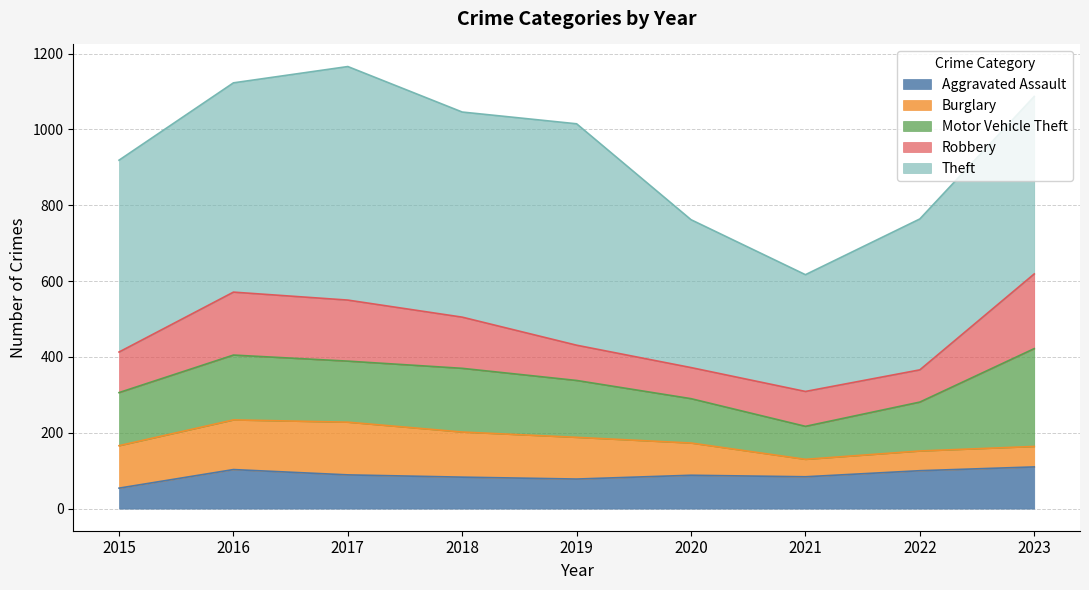

True or false: Motor Vehicle Theft and Aggravated Assault cross at least once.

False